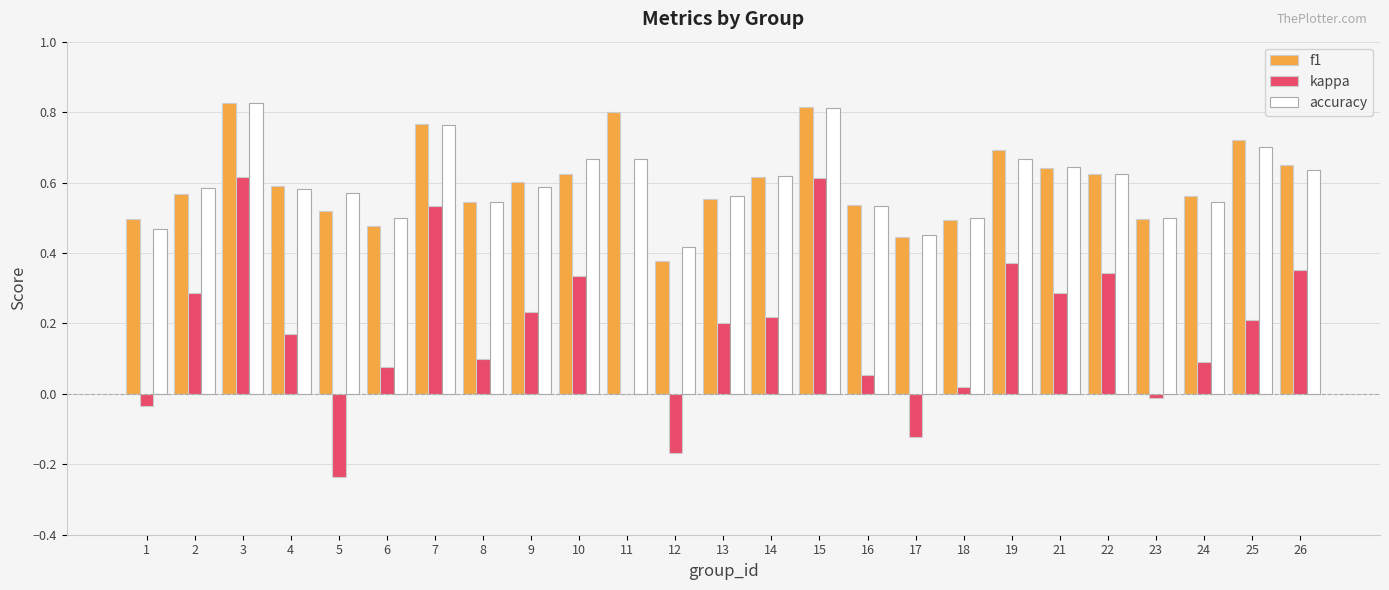

What are all the series names shown in the legend?

f1, kappa, accuracy